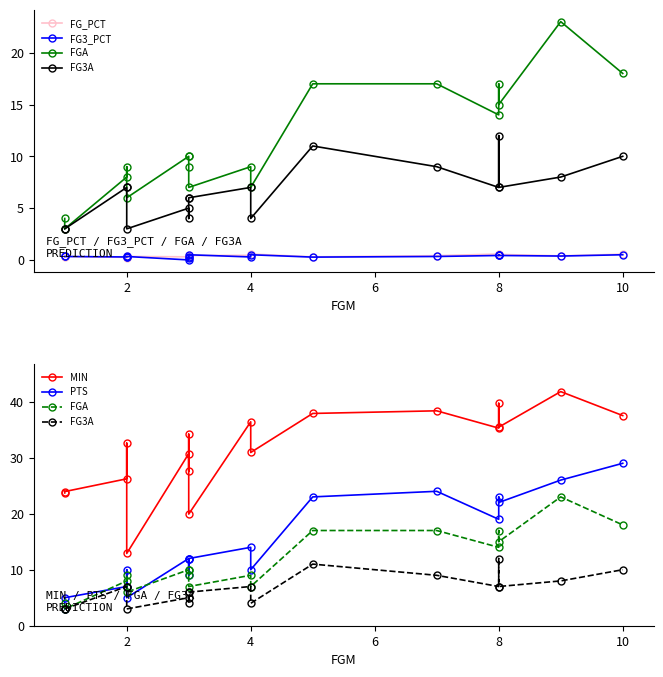

What are all the series names shown in the legend?

FG_PCT, FG3_PCT, FGA, FG3A, MIN, PTS